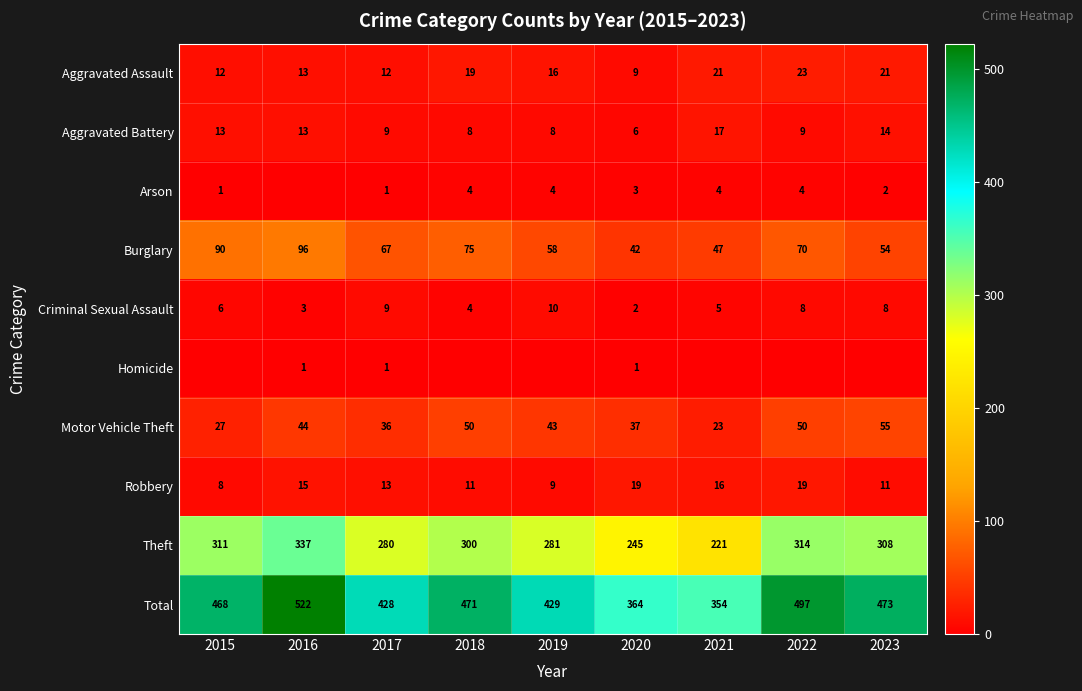

What is the difference between the second highest and second lowest values in the Theft series?

69